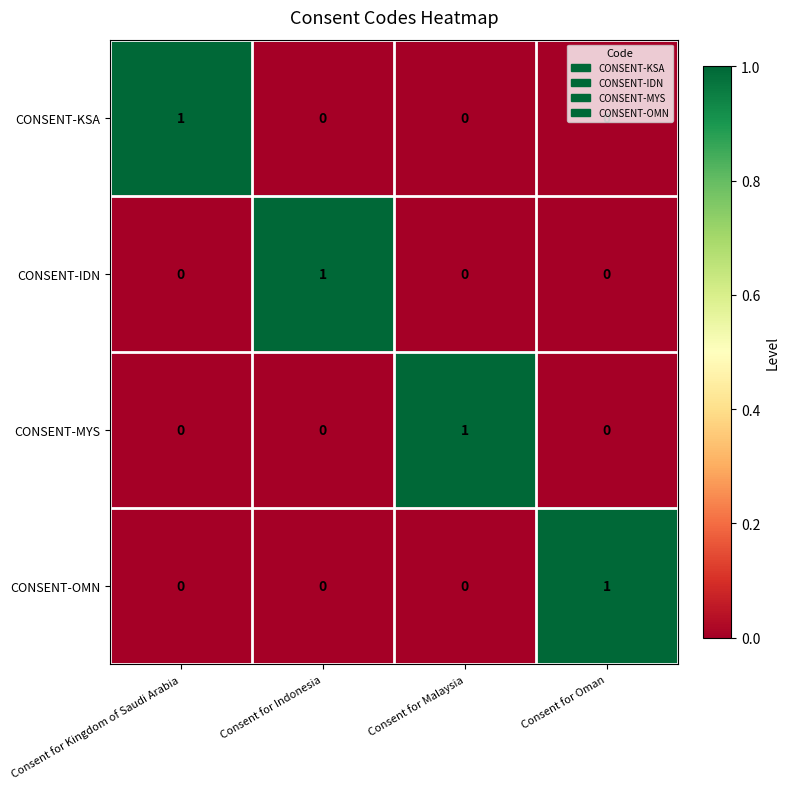

True or false: CONSENT-KSA has a value of 0 at Consent for Oman.

True